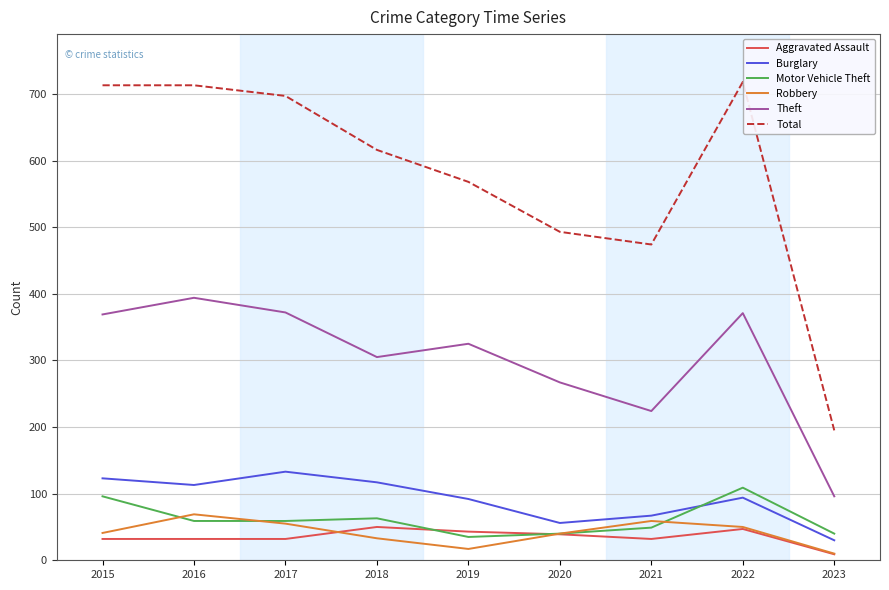

Which series has the largest total across all categories?

Total